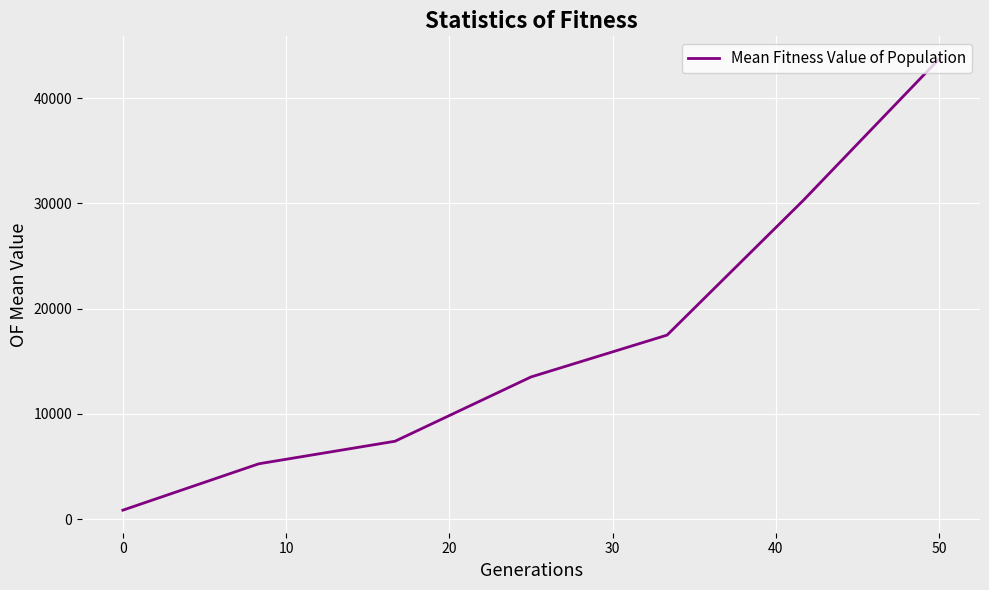

True or false: there are more than 2 points higher than both neighbors.

False